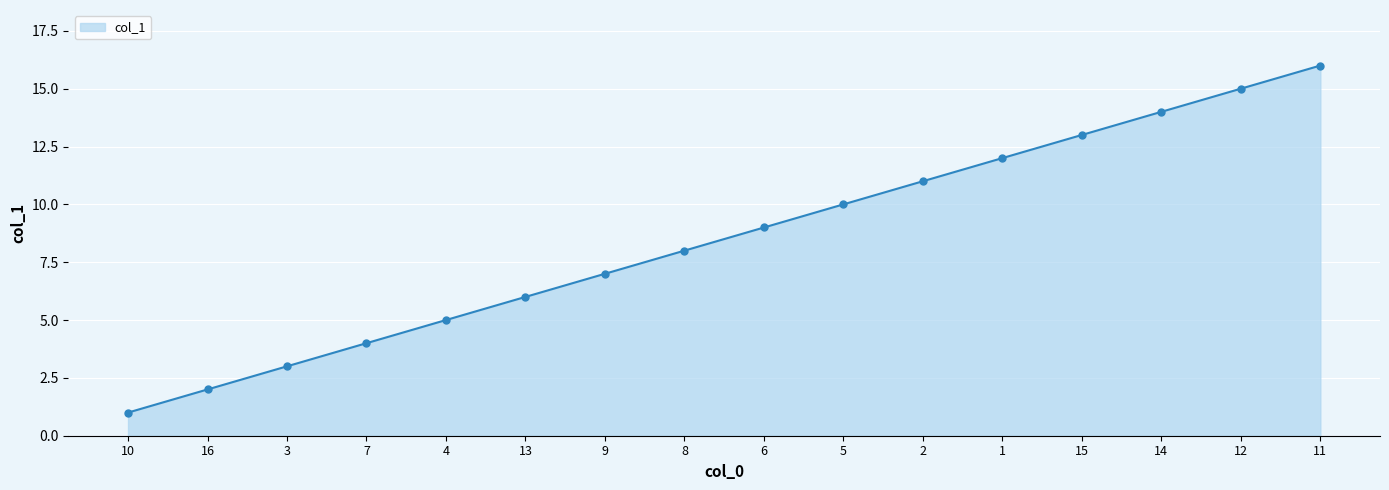

Reading left to right, list all the values displayed in this chart.

1	2	3	4	5	6	7	8	9	10	11	12	13	14	15	16